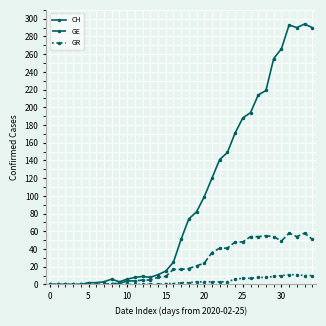

What is the sum of all GE values?

835